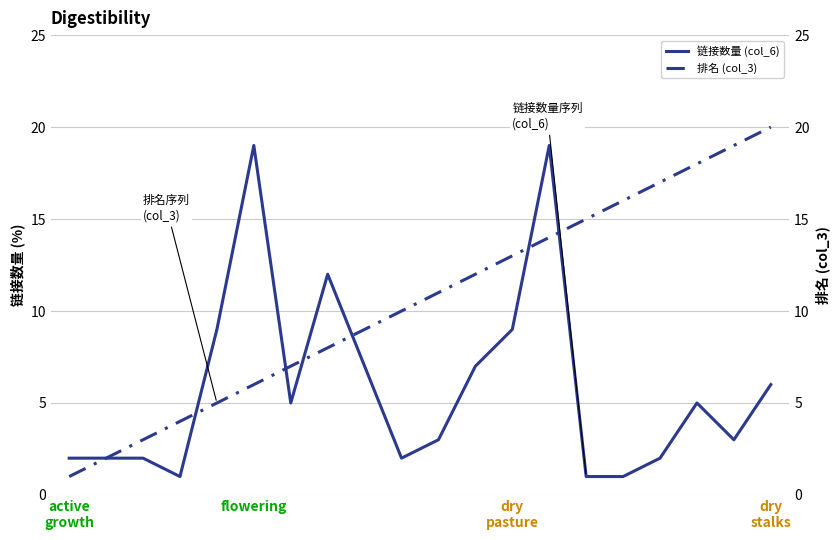

What is the minimum value shown in the chart?

1